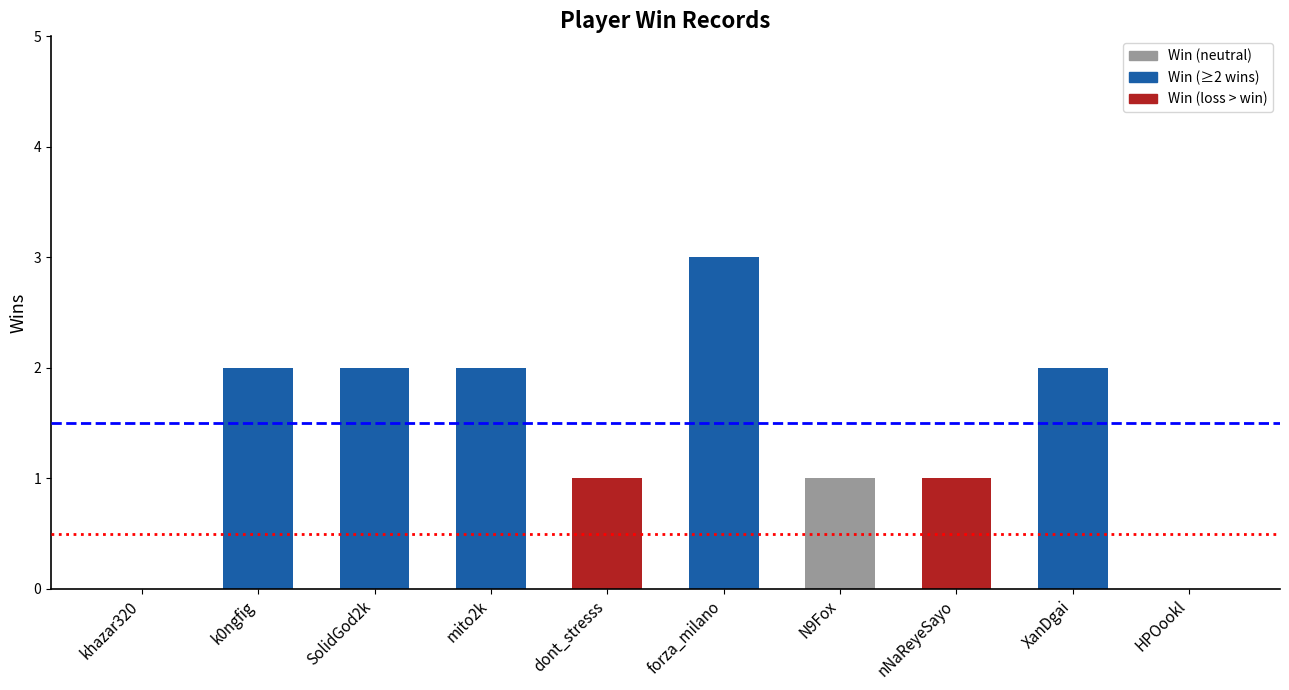

Which category has the highest value across all series?

forza_milano